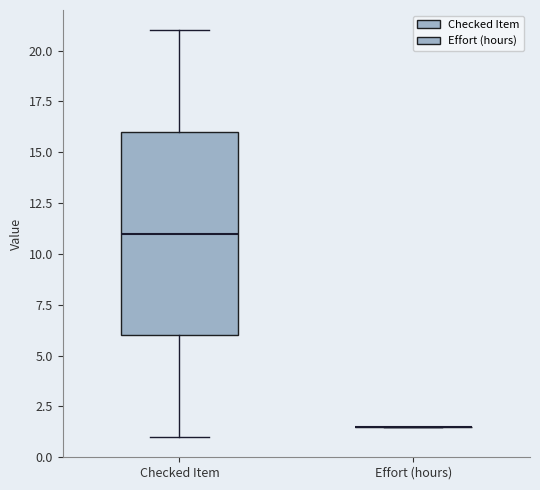

Reading left to right, transcribe this box plot: for each box, give where its median line is, the range the box spans, and where its two whiskers end, as read against the y-axis. The values are not printed on the chart, so give them approximately, as read against the axis.

Checked Item: median 11.0, box 6.0 to 16.0, whiskers 1.0 to 21.0
Effort (hours): box collapsed to a line at 1.5, whiskers 1.5 to 1.5